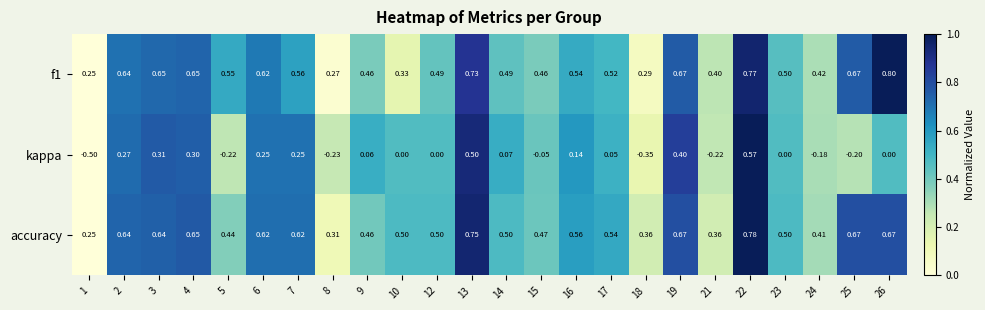

What is the spread (max minus min) of values at 14?

0.4